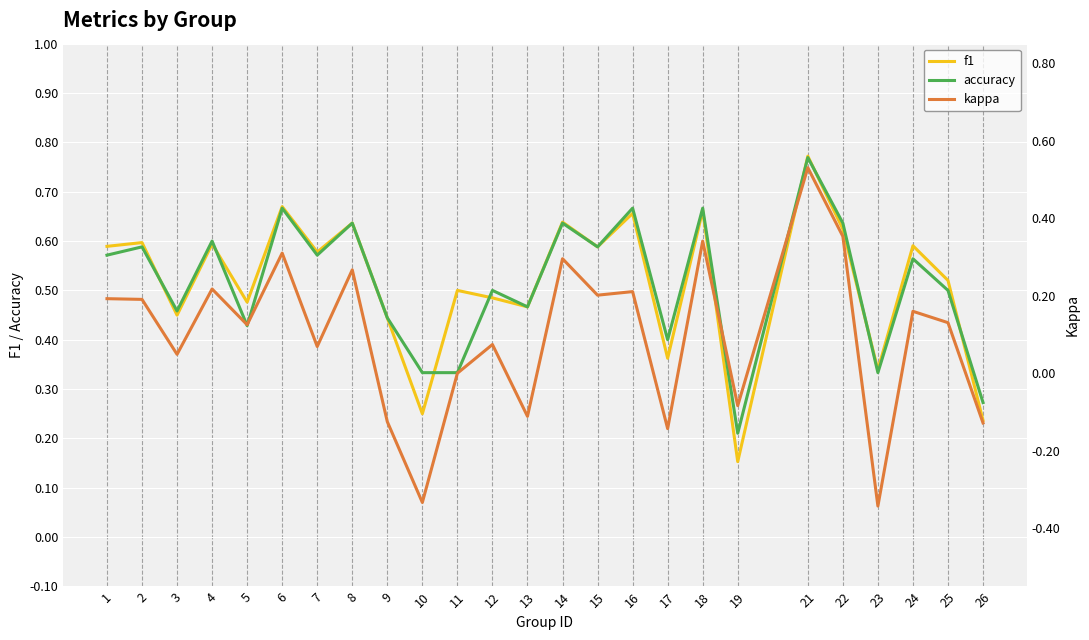

Where do f1 and accuracy first cross each other?

2 and 3